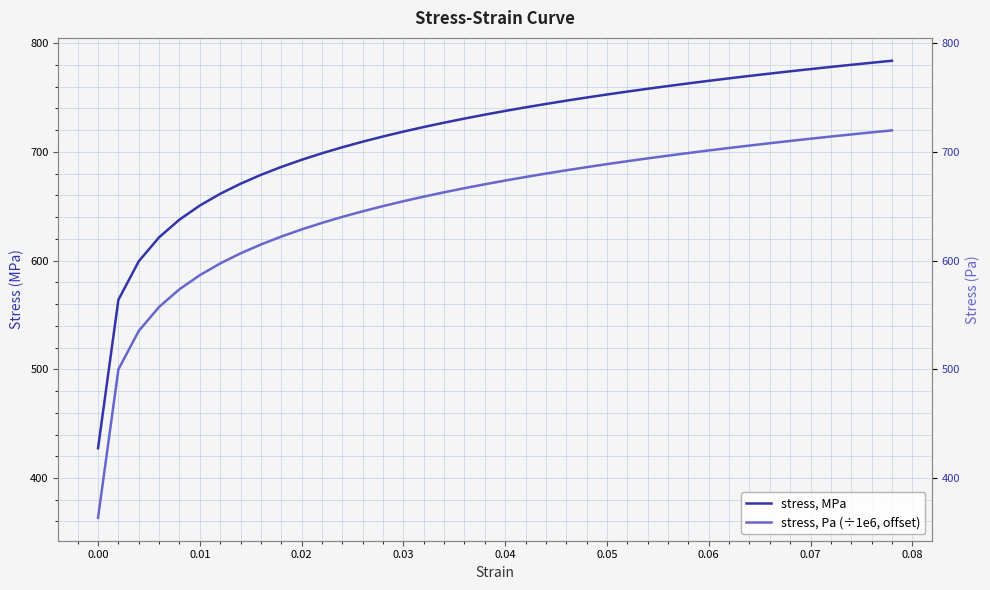

What is the value of the stress, MPa point at the 37th from the left?

778.1